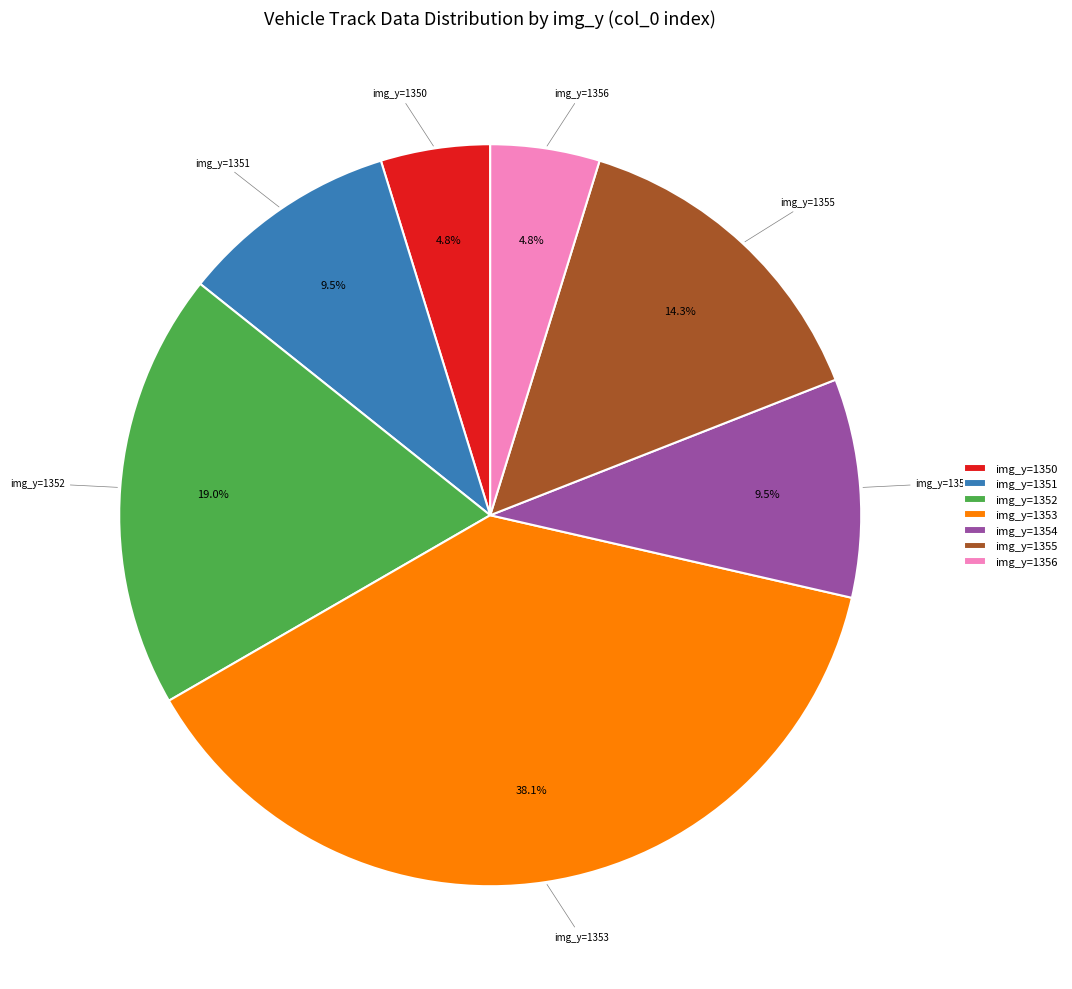

What is the largest slice in the pie chart?

img_y=1353